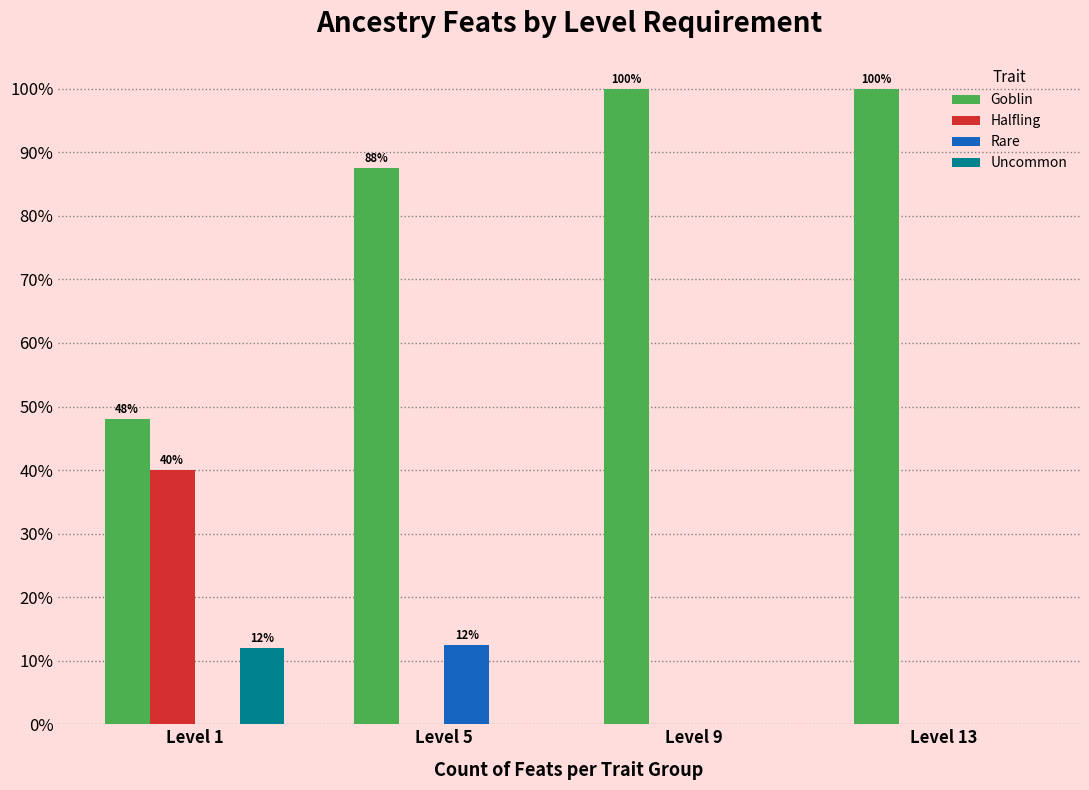

Are the bars grouped side by side (vs. stacked)?

Yes